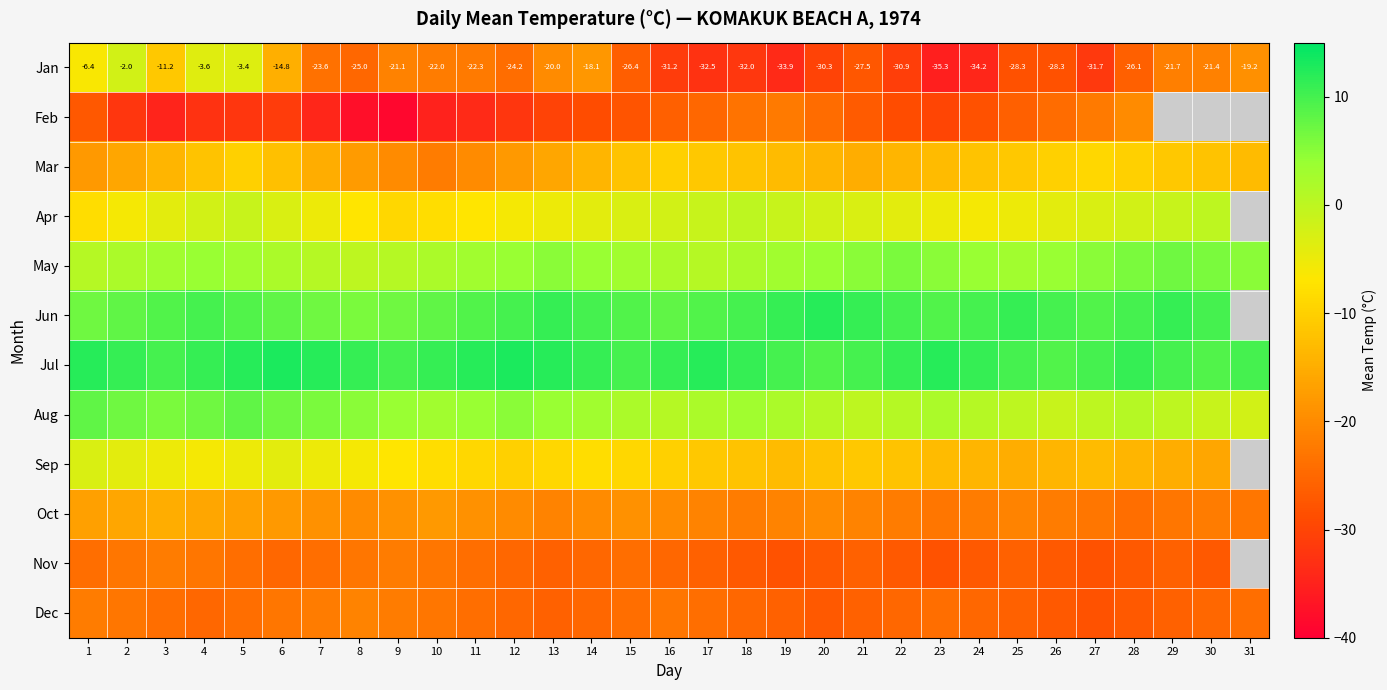

What is the highest value of the Jan series?

-2.0